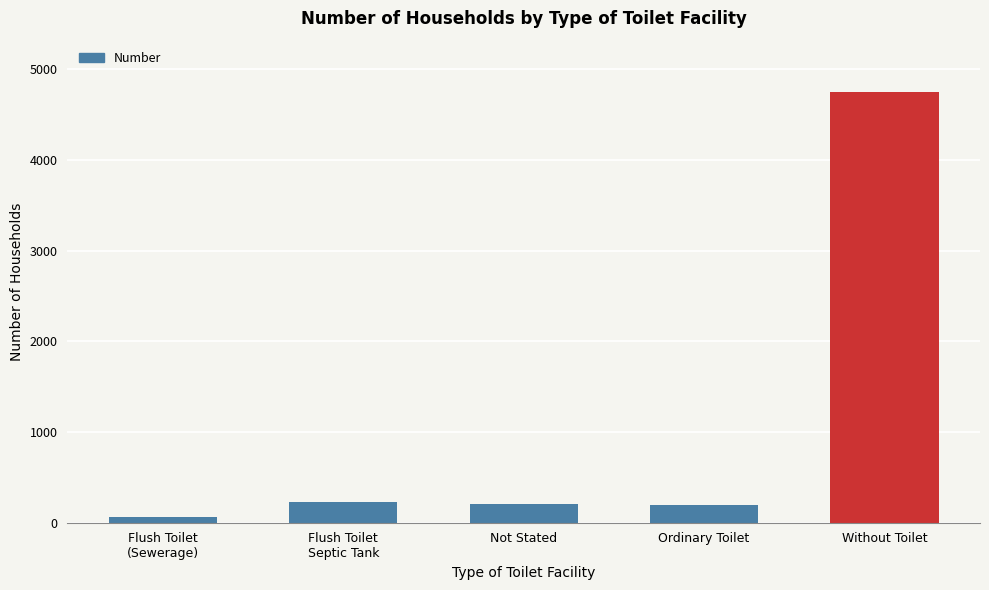

At which category does the chart reach its minimum across all series?

Flush Toilet
(Sewerage)